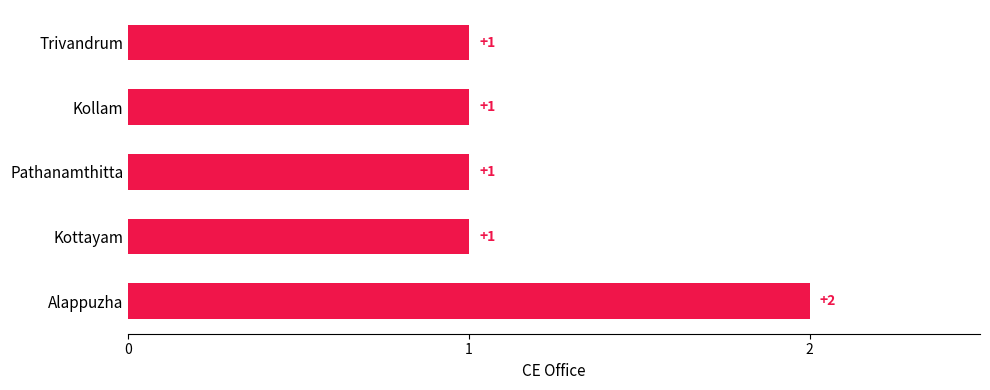

What is the greatest value displayed?

2